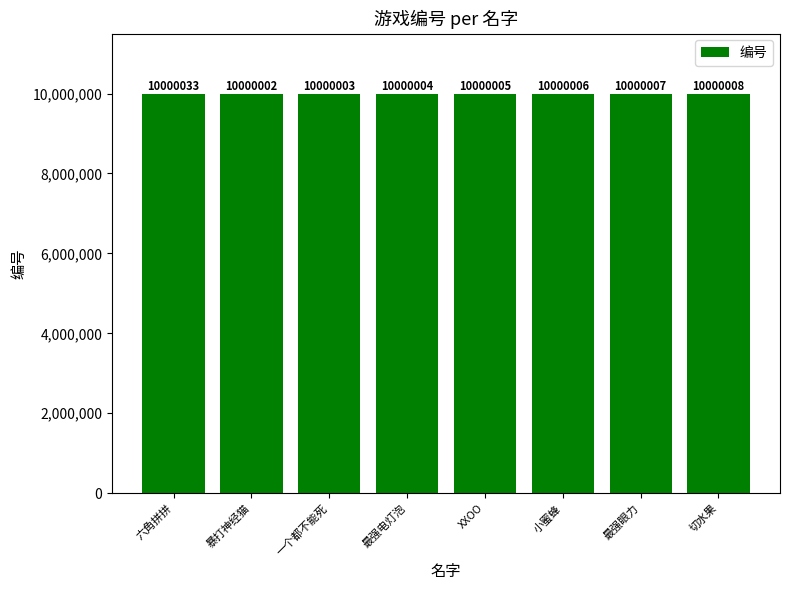

True or false: the data shows 10000005 at XXOO.

True